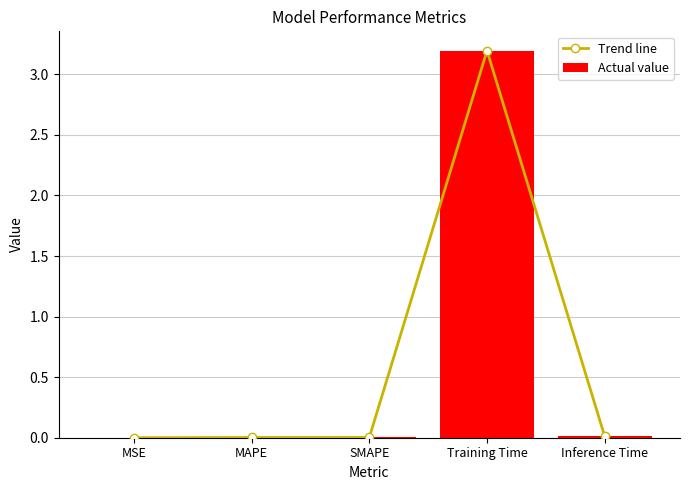

Count the number of categories in the chart.

5